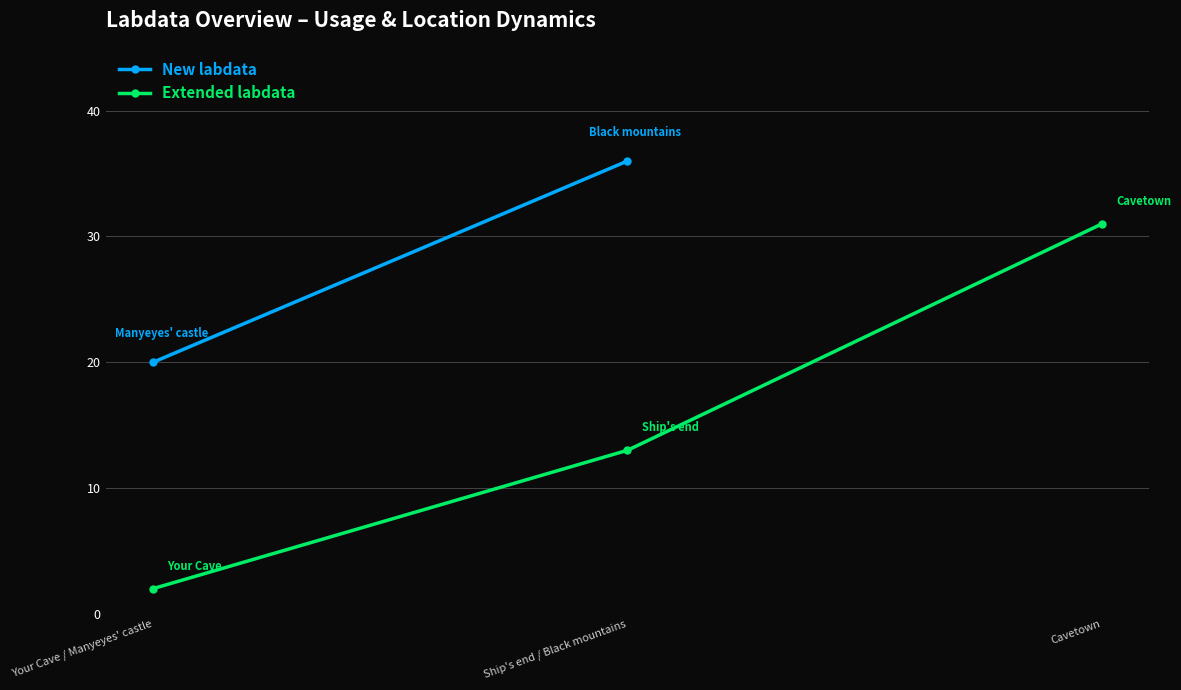

The chart shows a value of 3 at Your Cave / Manyeyes' castle. True or false?

False